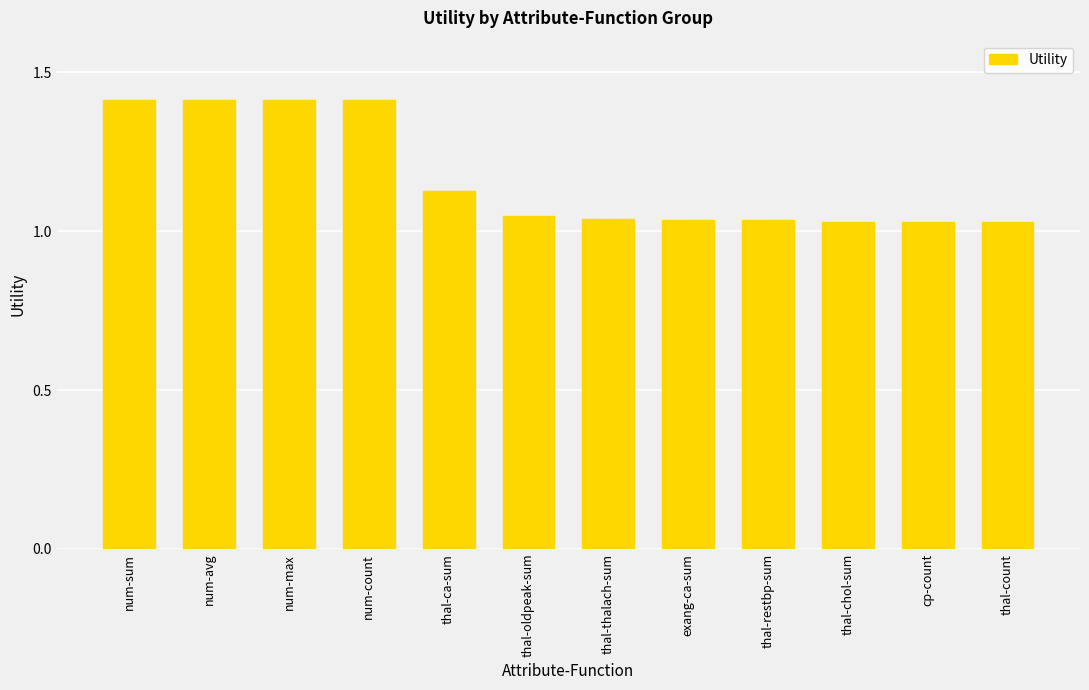

The value at thal-count is 1.7. True or false?

False